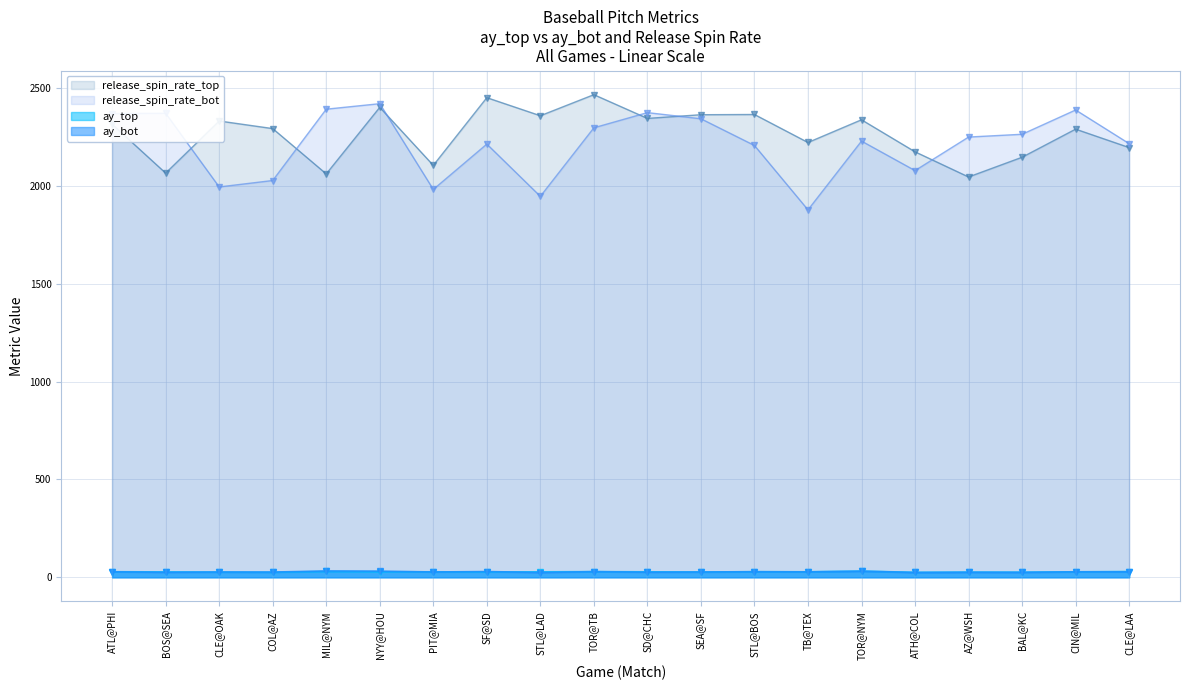

True or false: ay_top has more than 2 interior local peaks.

True